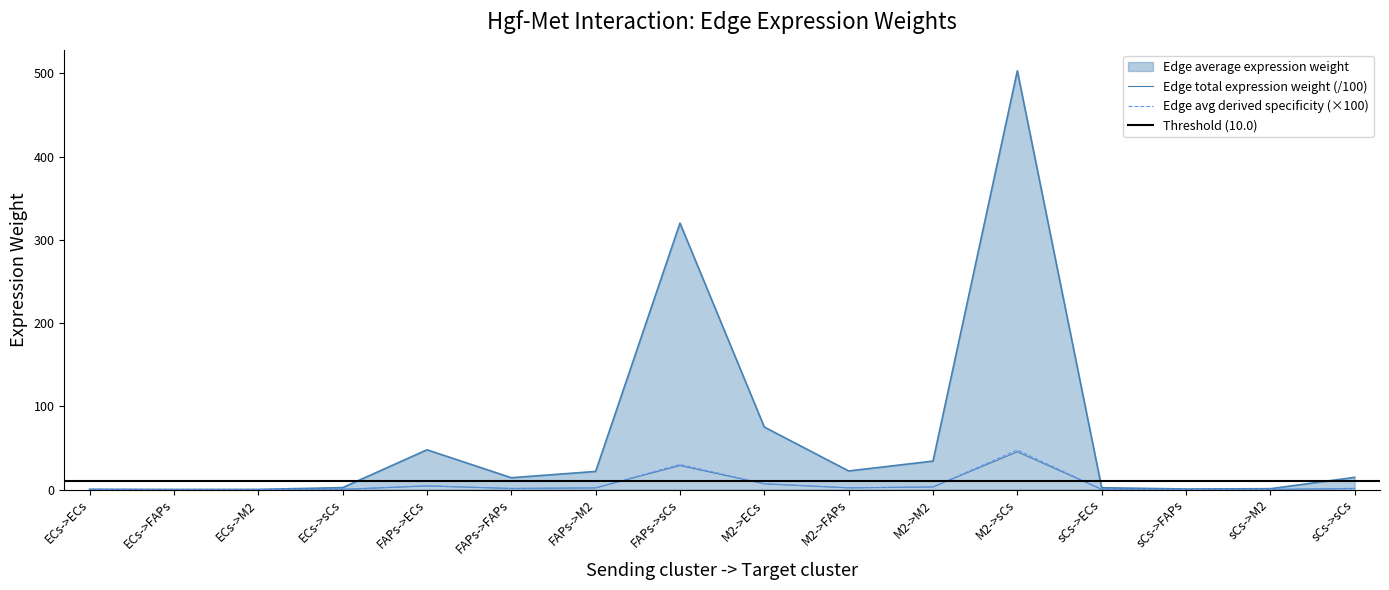

At which category is the sum across all series the highest?

M2->sCs